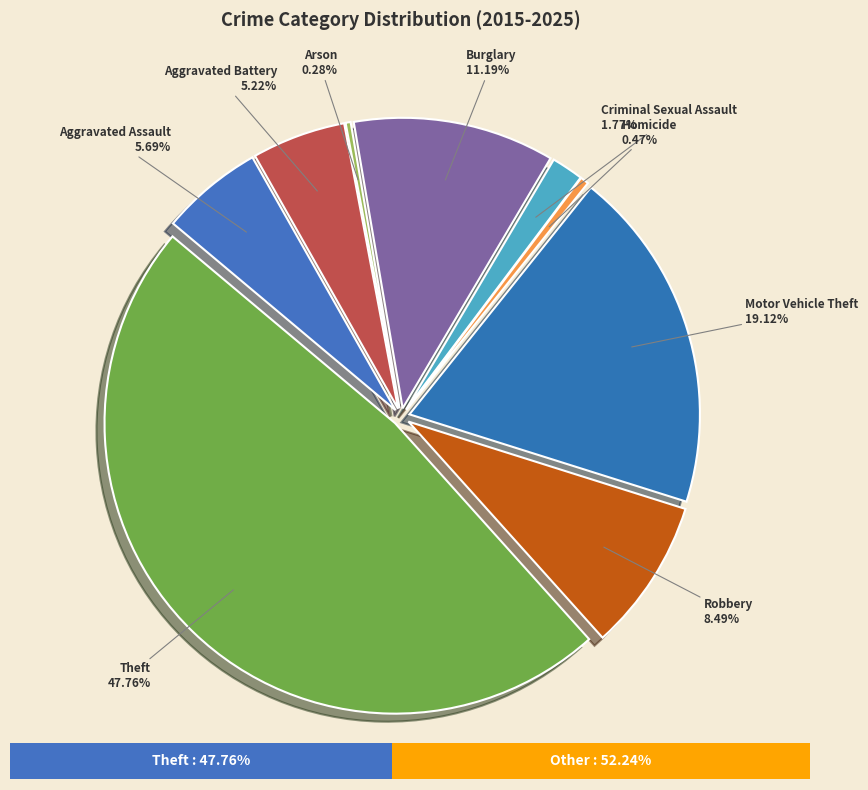

Rank the categories by value from lowest to highest.

Arson, Homicide, Criminal Sexual Assault, Aggravated Battery, Aggravated Assault, Robbery, Burglary, Motor Vehicle Theft, Theft